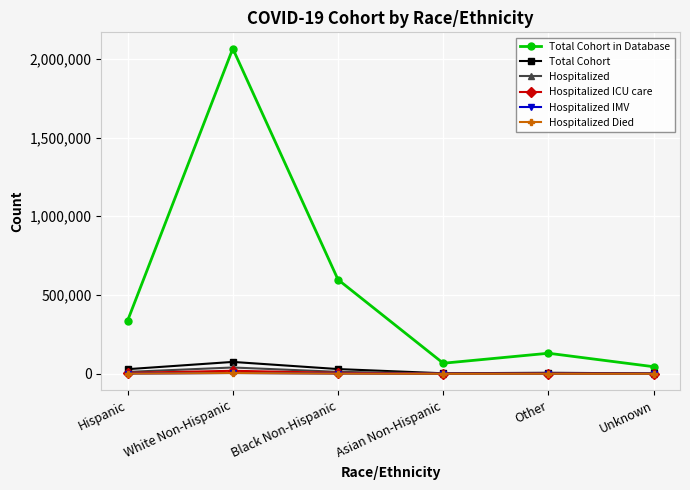

Which series has the largest total across all categories?

Total Cohort in Database